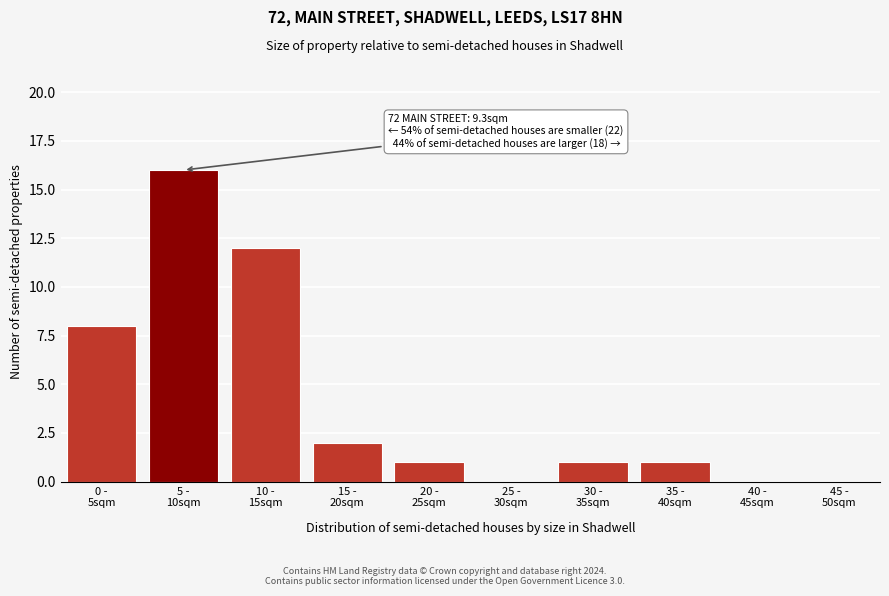

What is the maximum value shown in the chart?

16